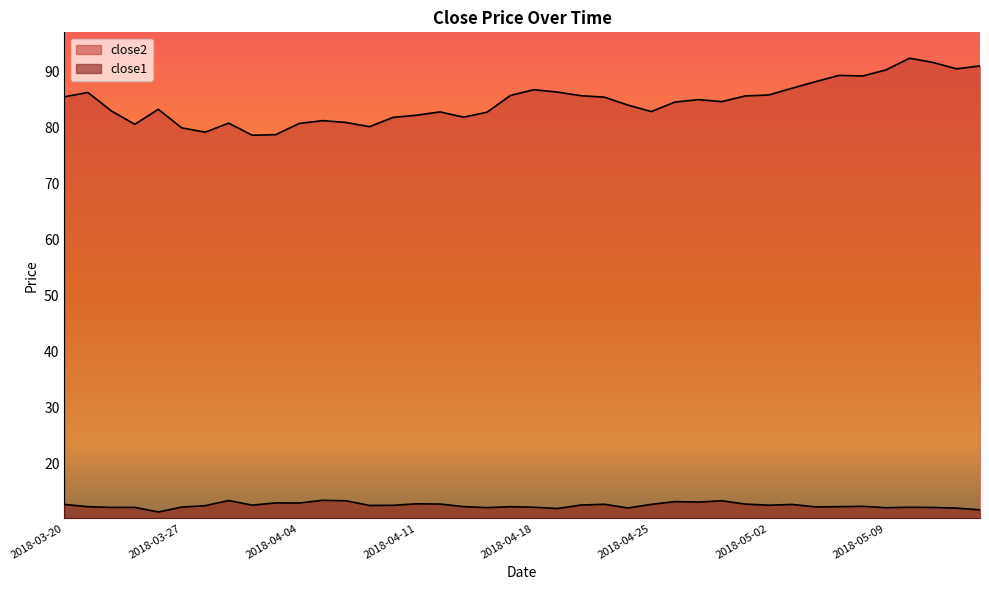

At which label does close1 reach its peak?

2018-04-05